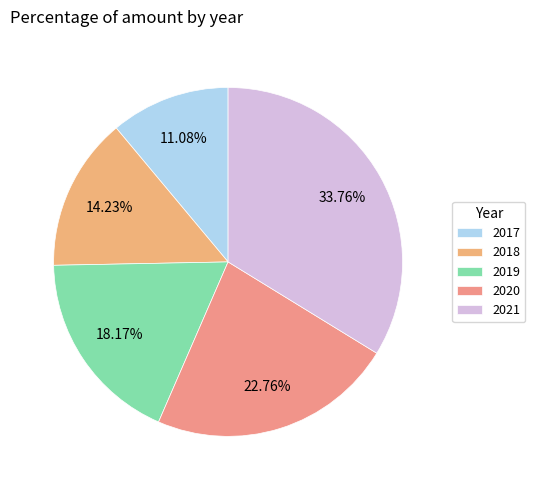

Which slice is the smallest?

2017